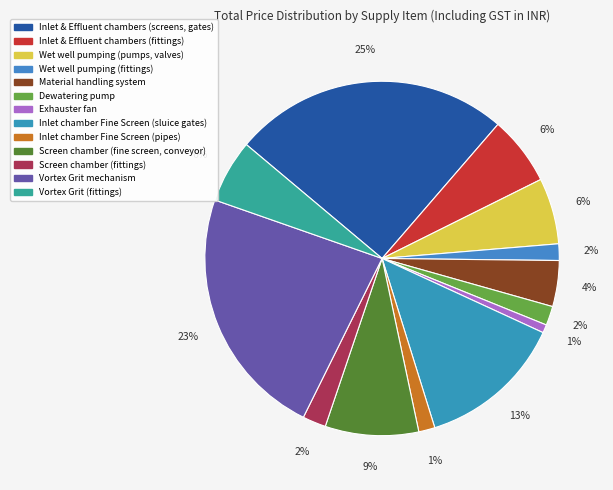

What is the change in value from Inlet & Effluent chambers (fittings) to Wet well pumping (fittings)?

-1488280.4